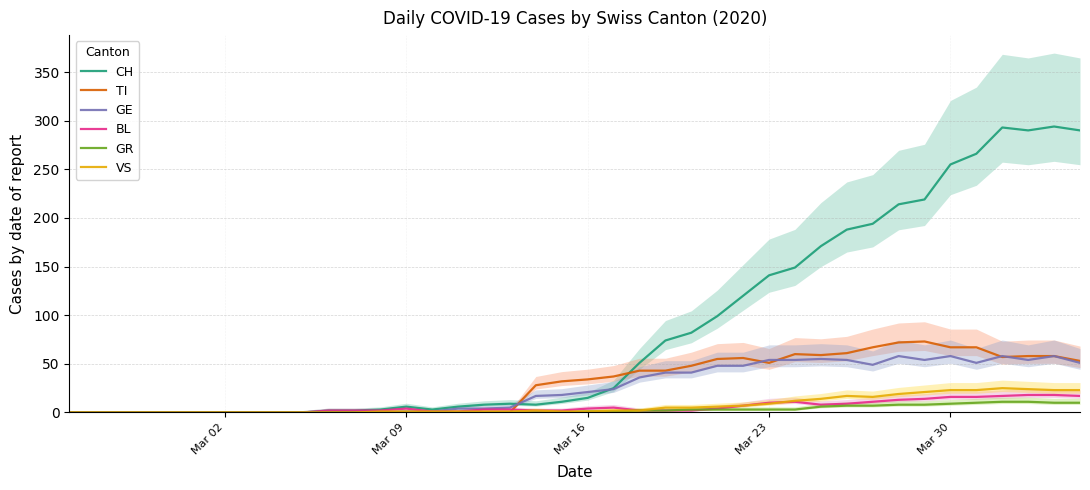

What is the maximum value for GE?

58